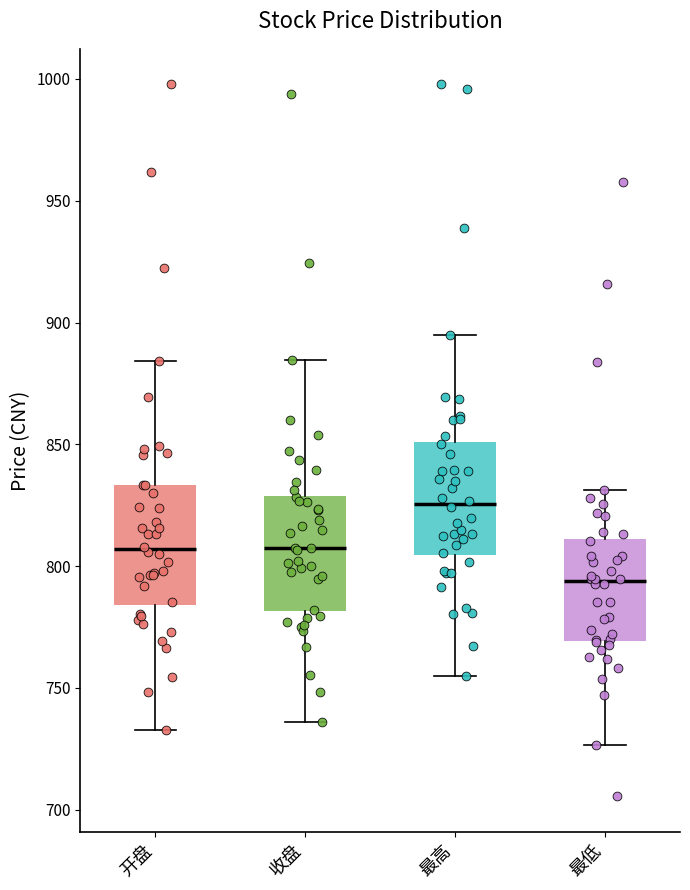

Where does the upper whisker of the box for 收盘 end on the y-axis? The values are not printed on the chart, so give them approximately, as read against the axis.

885